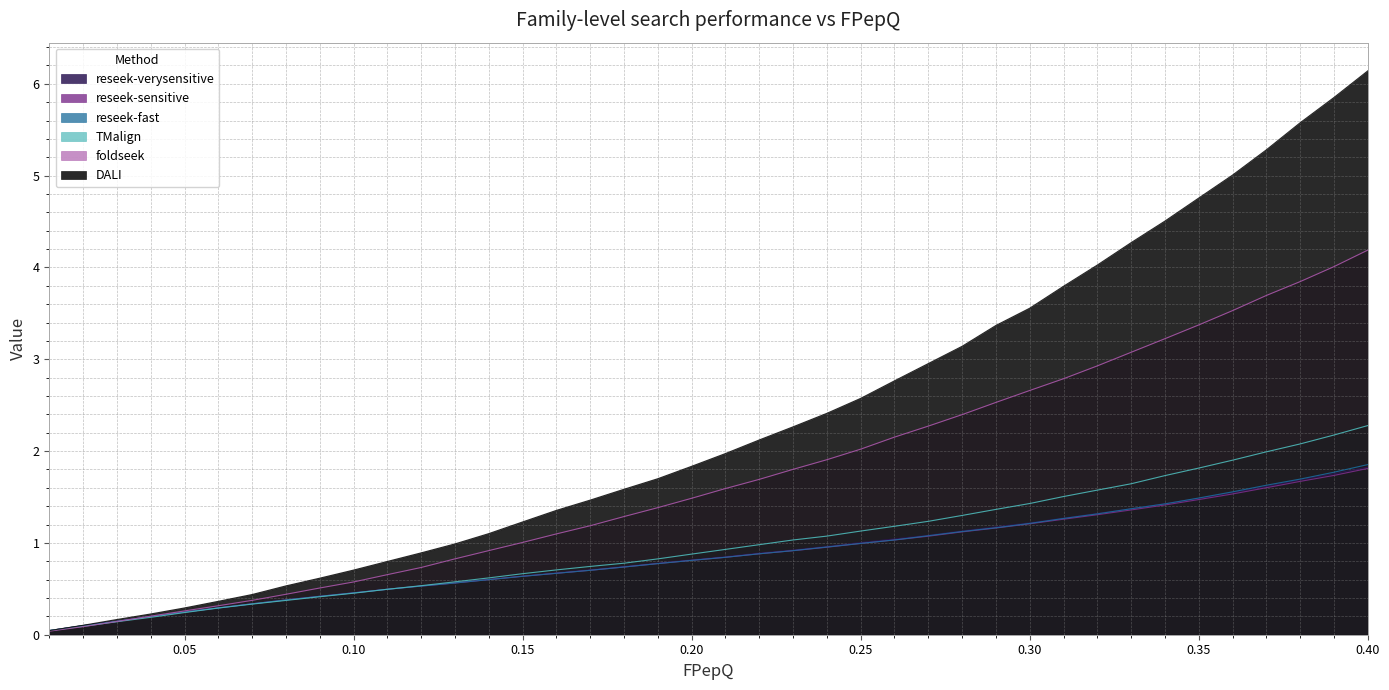

At which category is the sum across all series the highest?

0.4